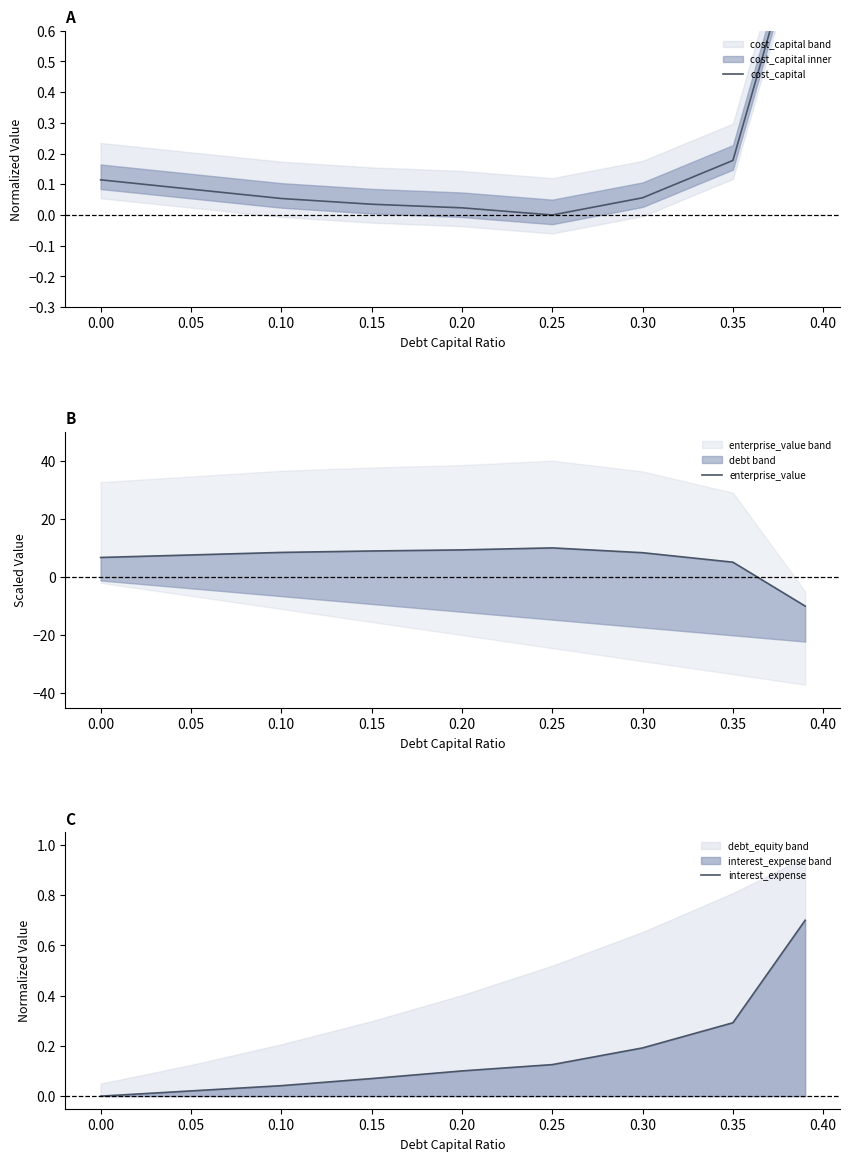

True or false: interest_expense has a value of 0.0 at 0.00.

True